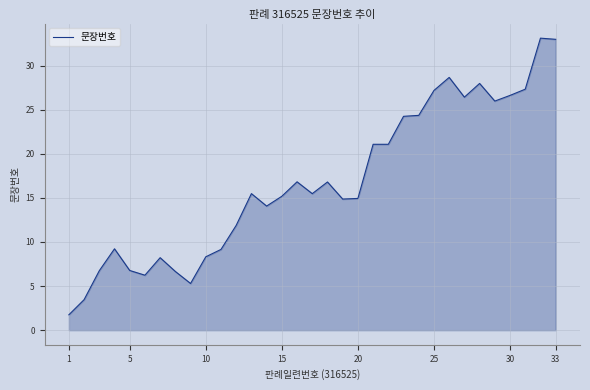

What is the greatest value displayed?

33.1